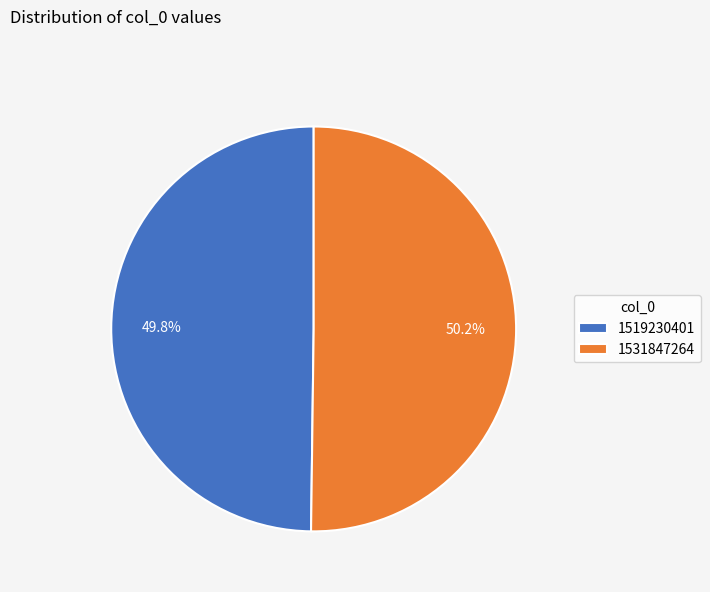

Is it true that 1531847264 is 64% of the pie?

False